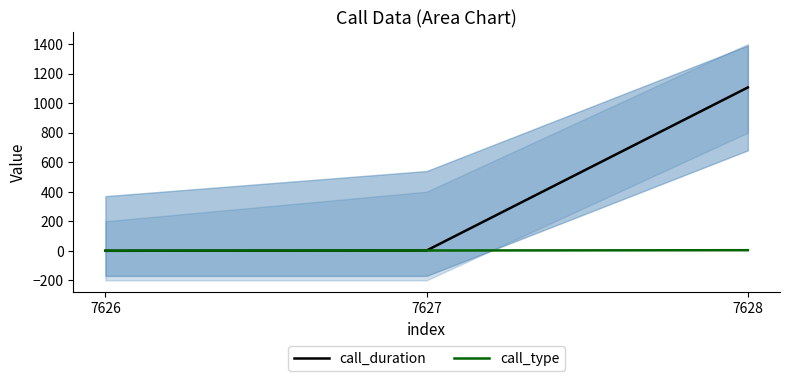

The call_type series shows 6 at 7628. True or false?

False